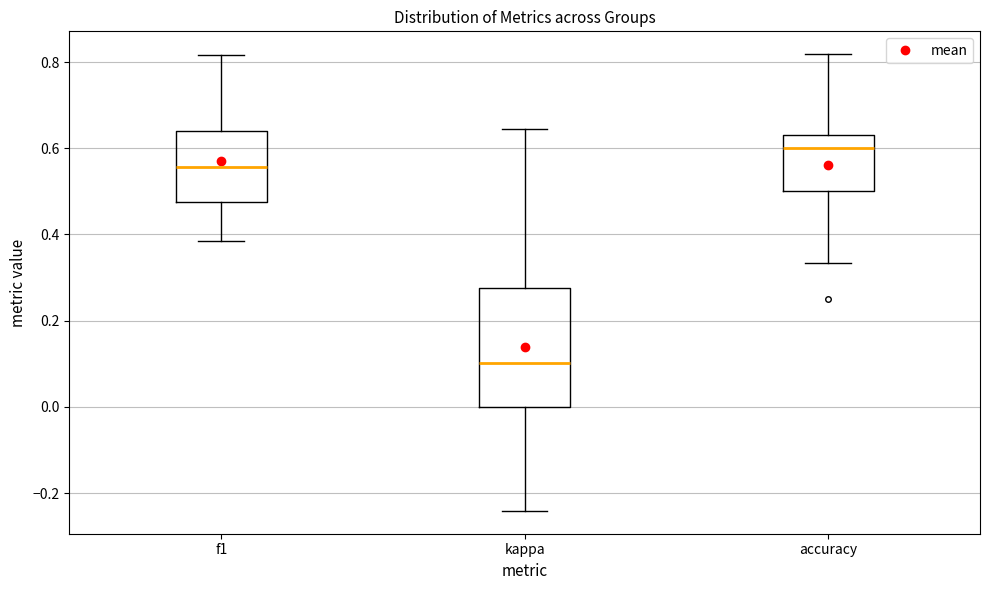

Which box has the lowest median line?

kappa